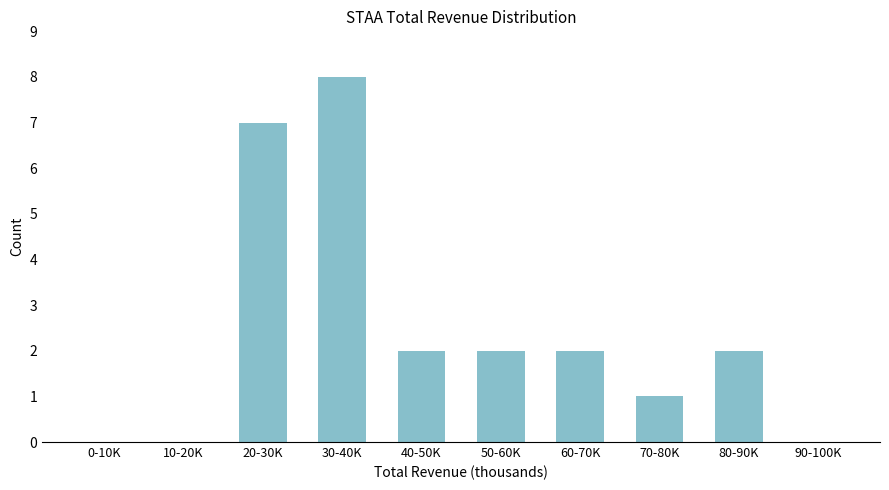

Reading left to right, extract all data points from this chart.

0-10K=0	10-20K=0	20-30K=7	30-40K=8	40-50K=2	50-60K=2	60-70K=2	70-80K=1	80-90K=2	90-100K=0